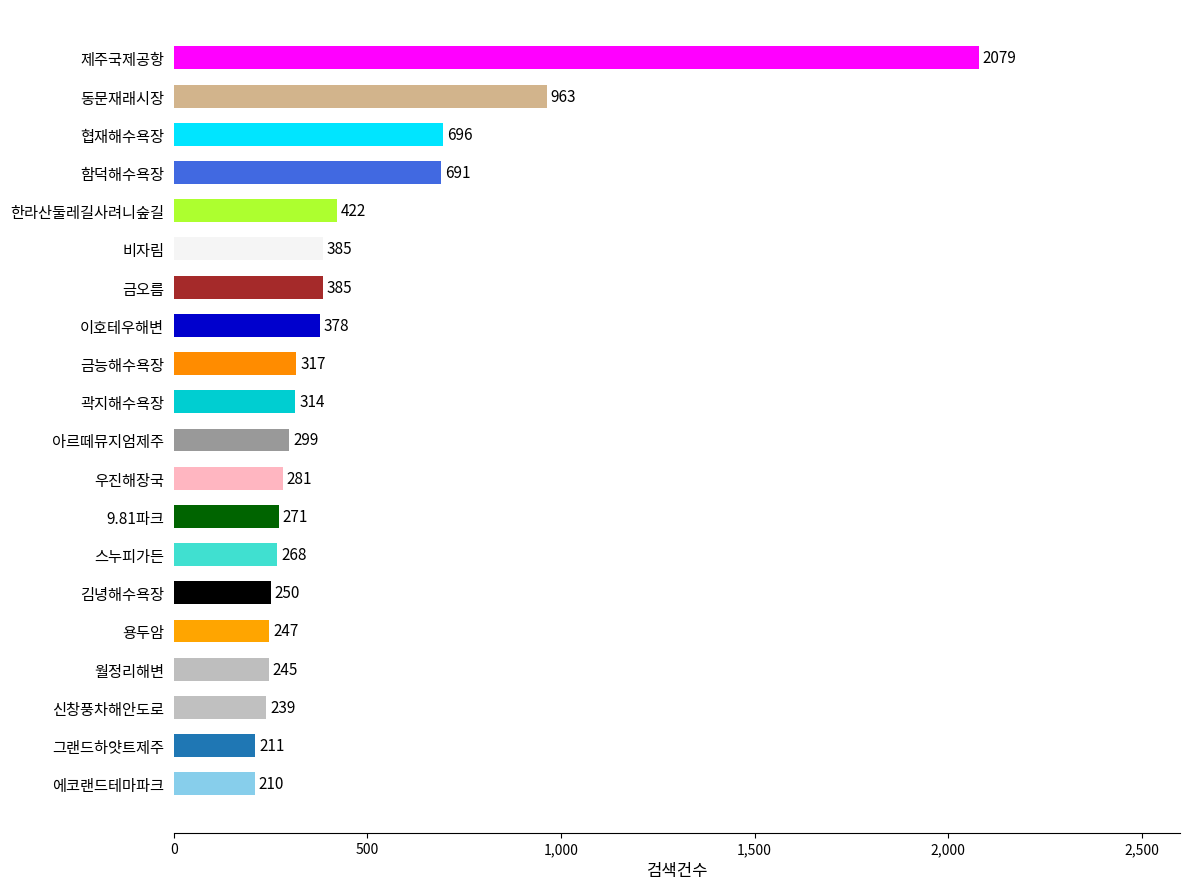

Reading right to left, extract all data points from this chart.

에코랜드테마파크=210	그랜드하얏트제주=211	신창풍차해안도로=239	월정리해변=245	용두암=247	김녕해수욕장=250	스누피가든=268	9.81파크=271	우진해장국=281	아르떼뮤지엄제주=299	곽지해수욕장=314	금능해수욕장=317	이호테우해변=378	금오름=385	비자림=385	한라산둘레길사려니숲길=422	함덕해수욕장=691	협재해수욕장=696	동문재래시장=963	제주국제공항=2079